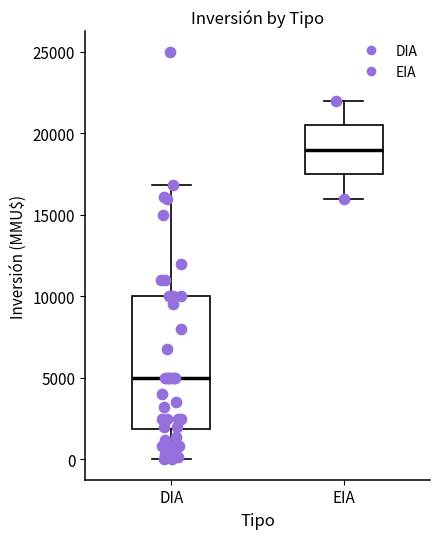

Which box's median line is the highest?

EIA